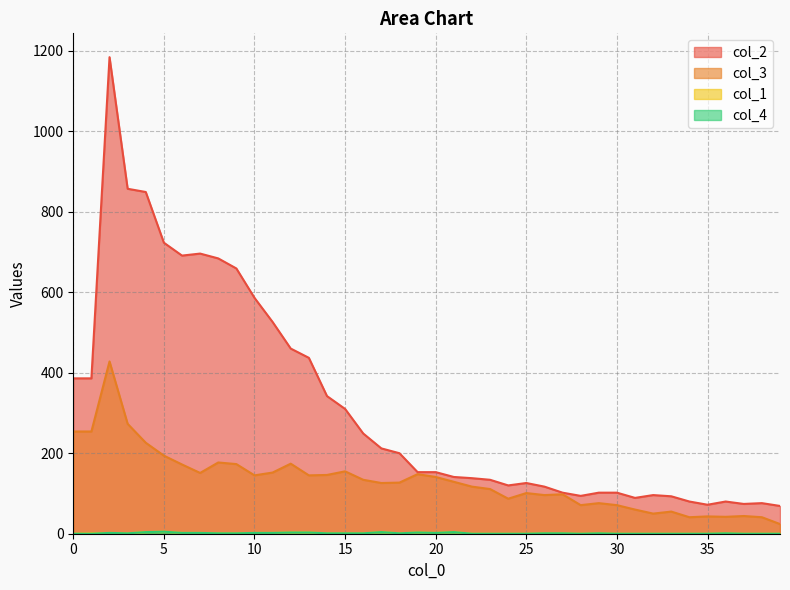

Which category has the highest value in the col_4 series?

5